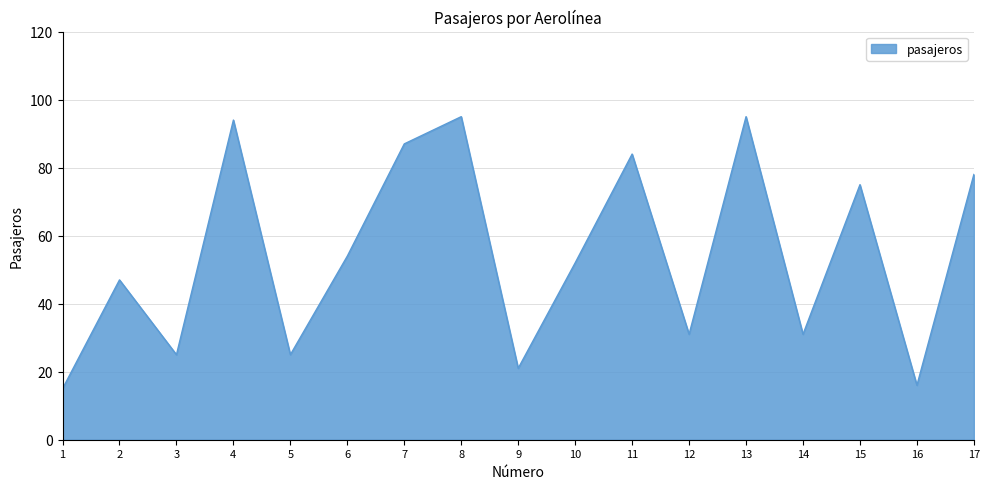

Reading left to right, what are all the values shown in this chart?

15	47	25	94	25	54	87	95	21	52	84	31	95	31	75	16	78